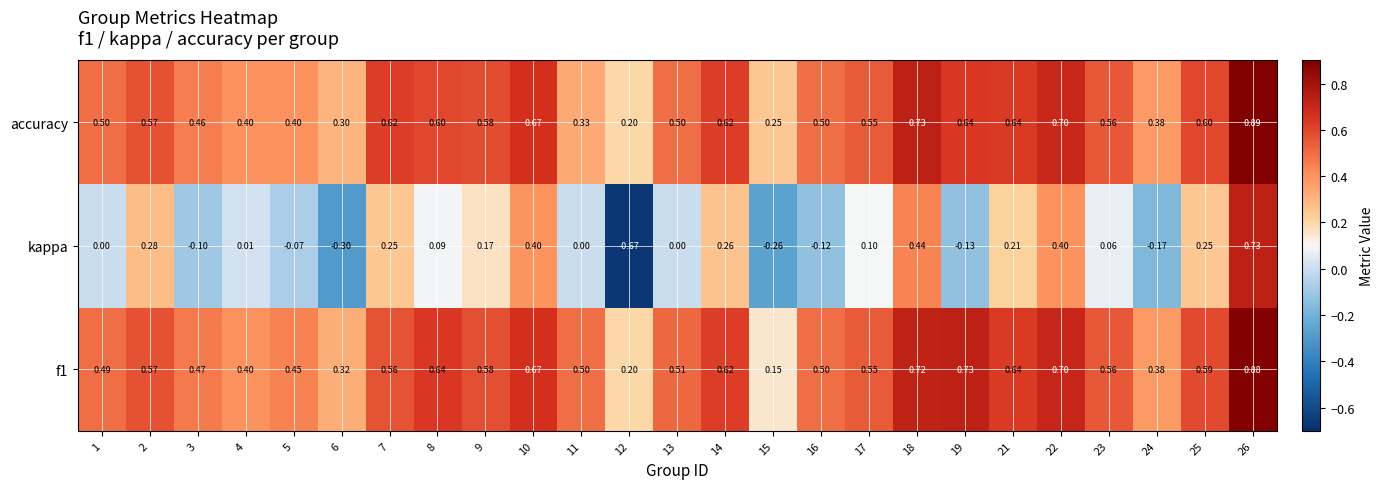

Which category has the highest value across all series?

26